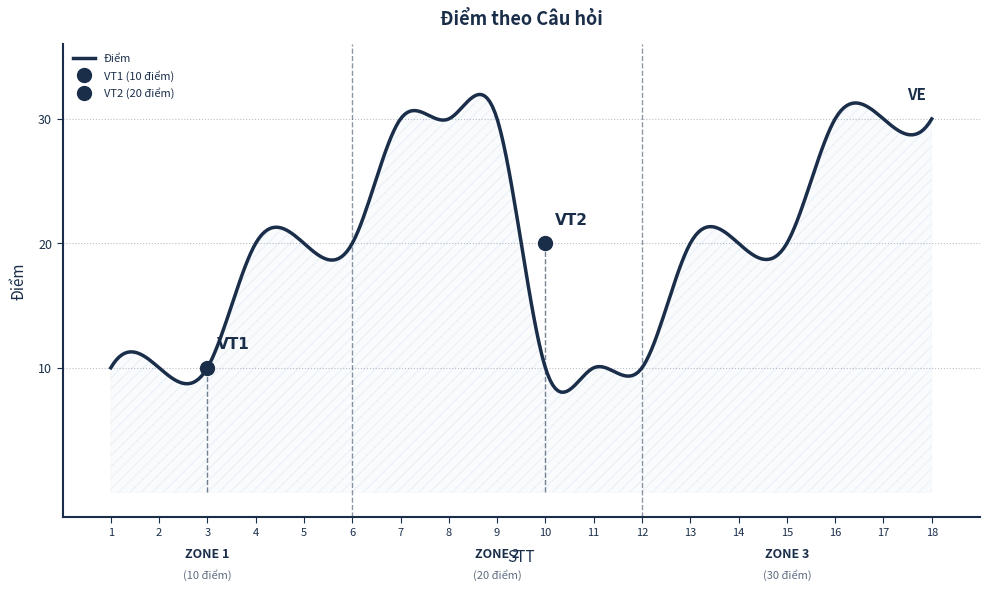

Between 13 and 7, which is larger?

7